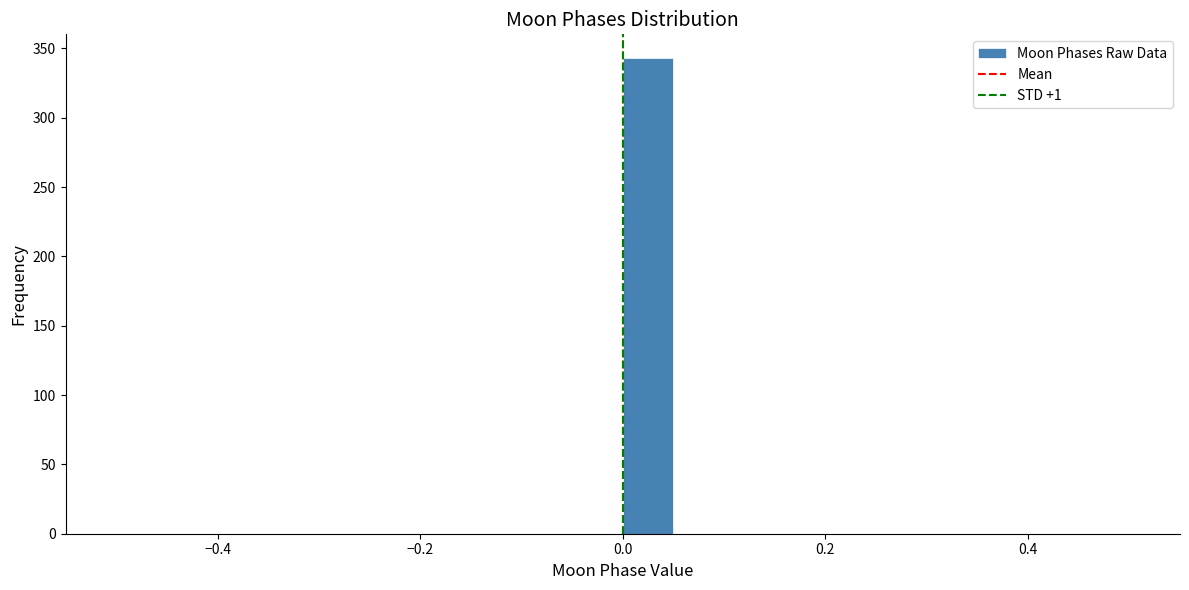

Around what value on the x-axis is the tallest bar? Give the approximate position of its centre, as read against the axis.

0.02